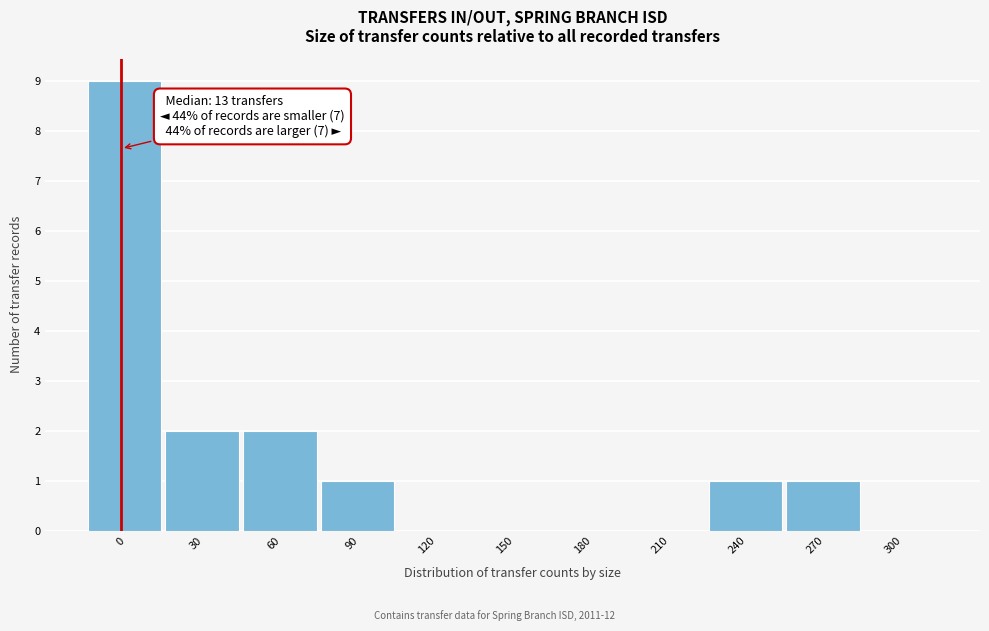

Reading left to right, extract all data points from this chart.

0=9	30=2	60=2	90=1	120=0	150=0	180=0	210=0	240=1	270=1	300=0